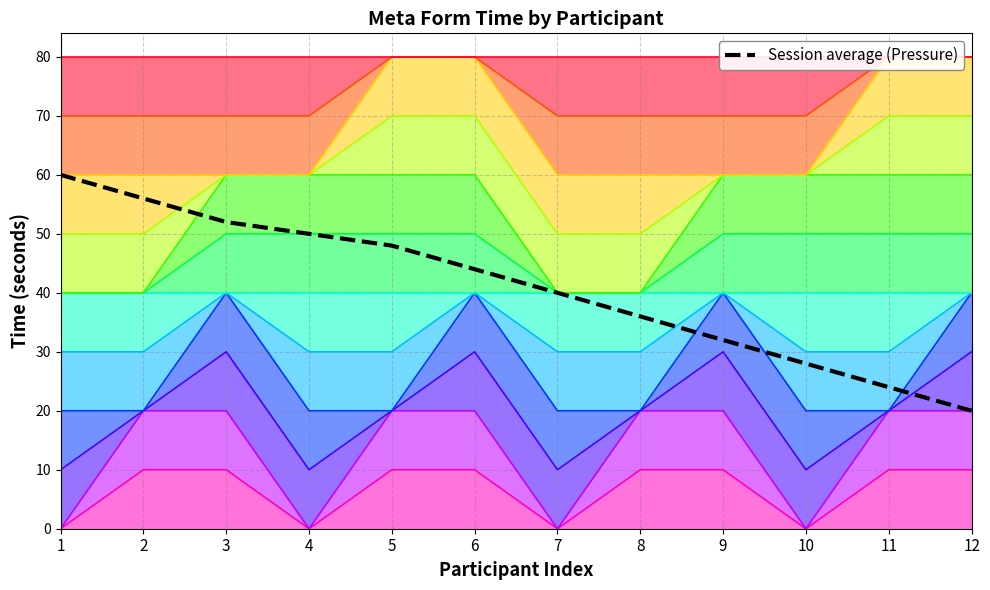

Reading right to left, extract all data points from this chart.

20.0	24.0	28.0	32.0	36.0	40.0	44.0	48.0	50.0	52.0	56.0	60.0